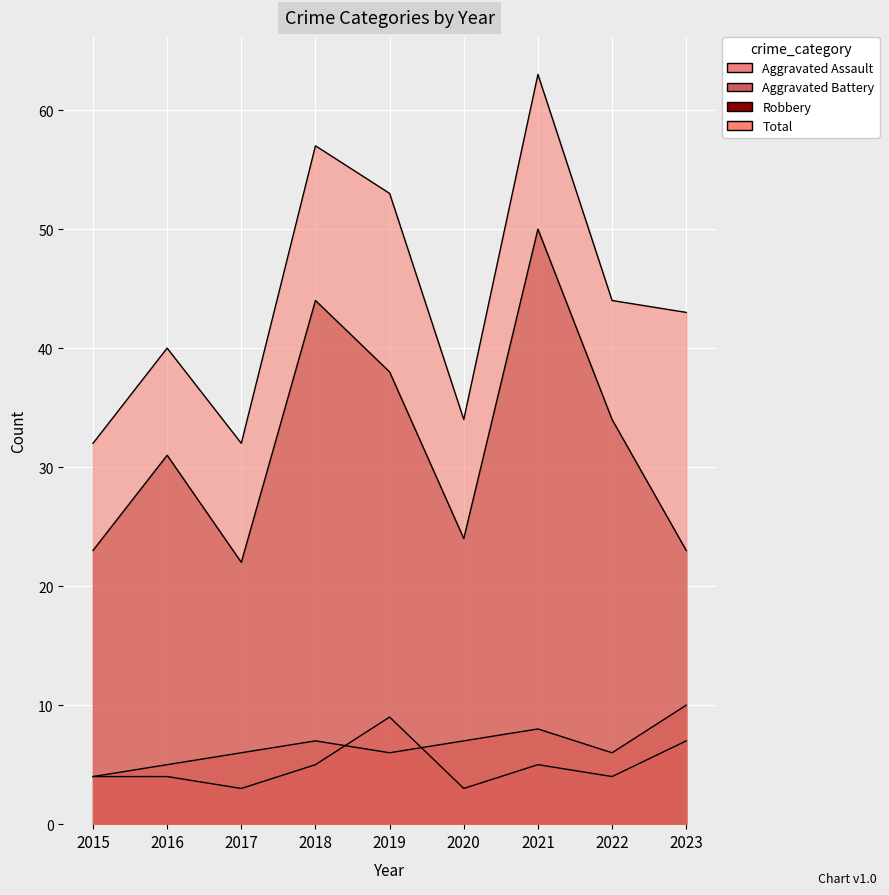

True or false: Robbery and Aggravated Assault intersect in this chart.

False